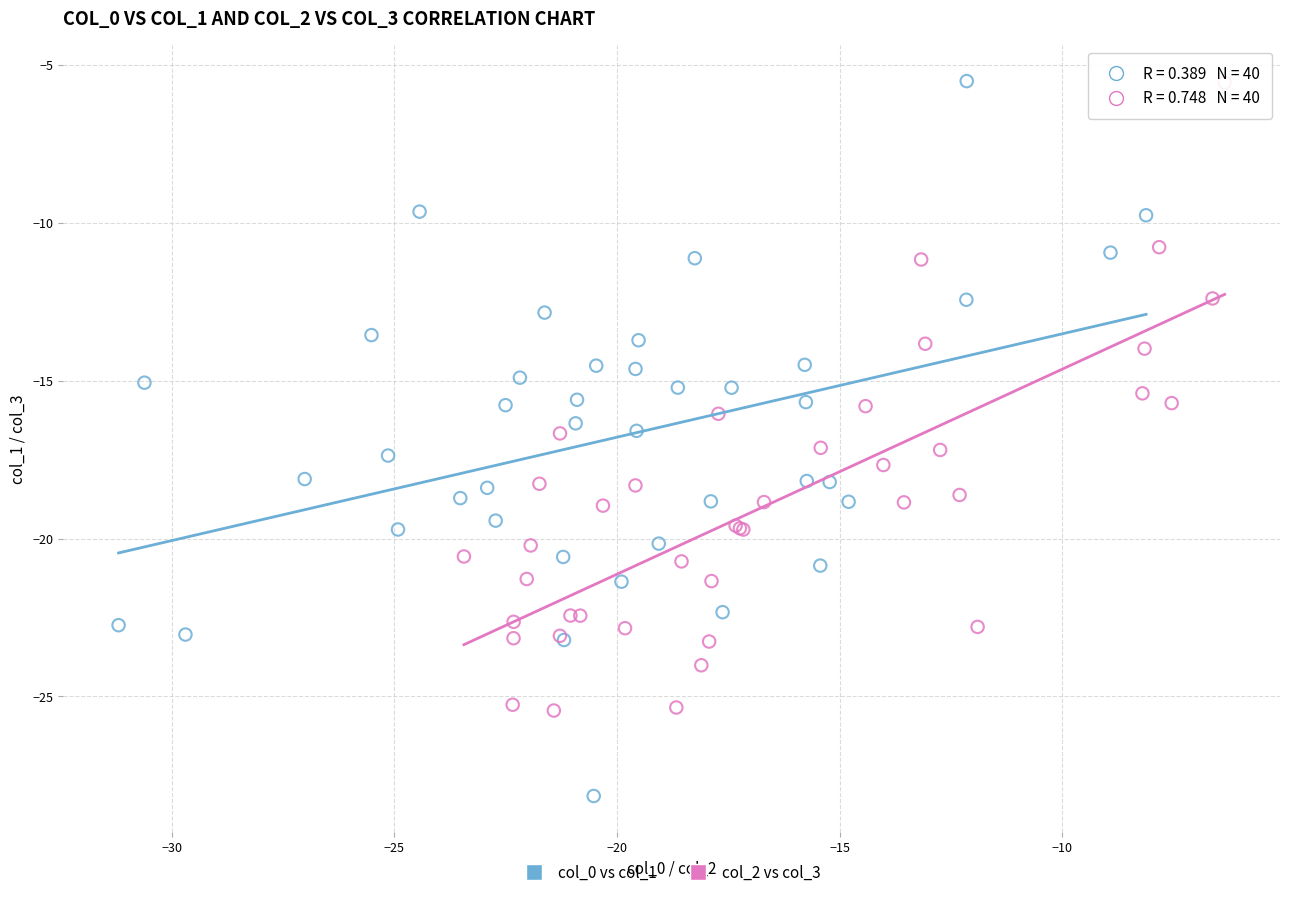

Which series contains the lowest Y value?

col_0 vs col_1